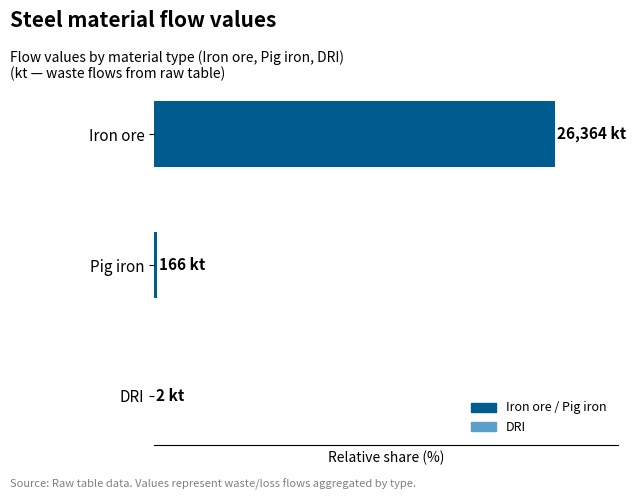

Where is the data nearest to the value 49?

Pig iron